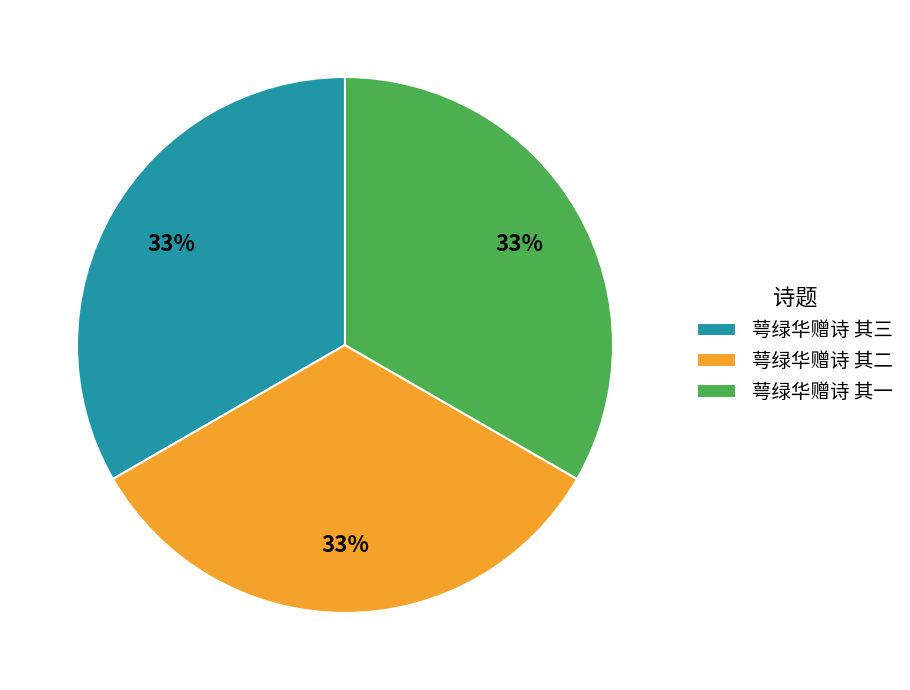

Does any single category account for the majority?

No